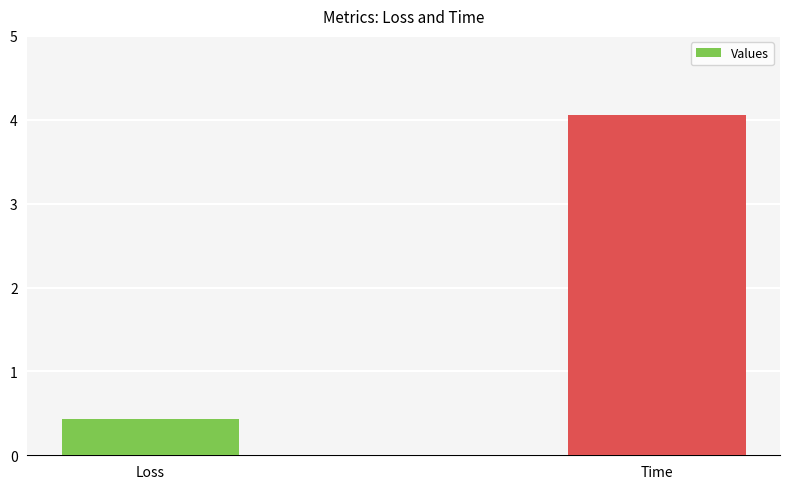

What is the sum of all values?

4.5